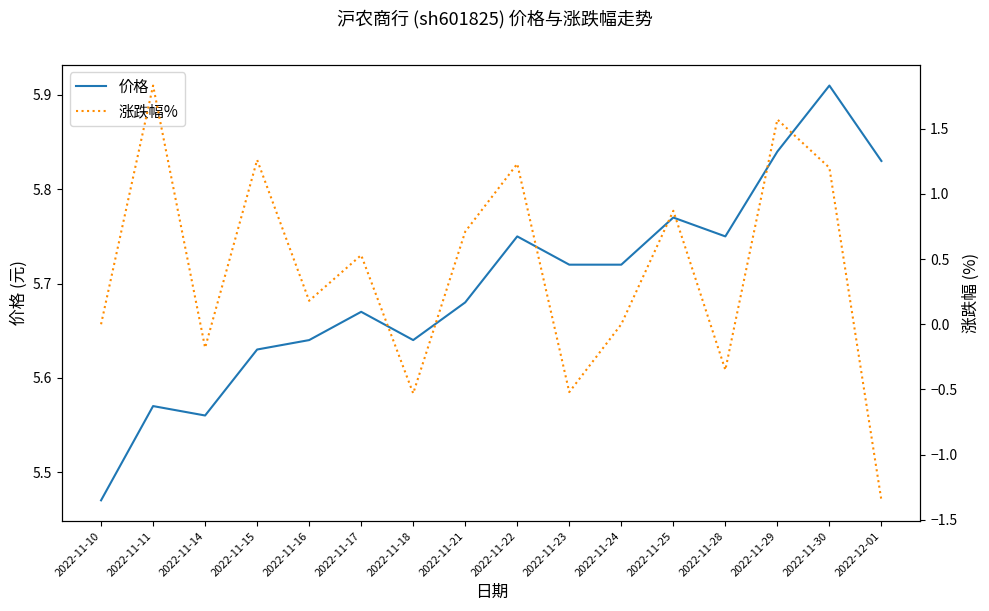

Count the number of categories in the chart.

16